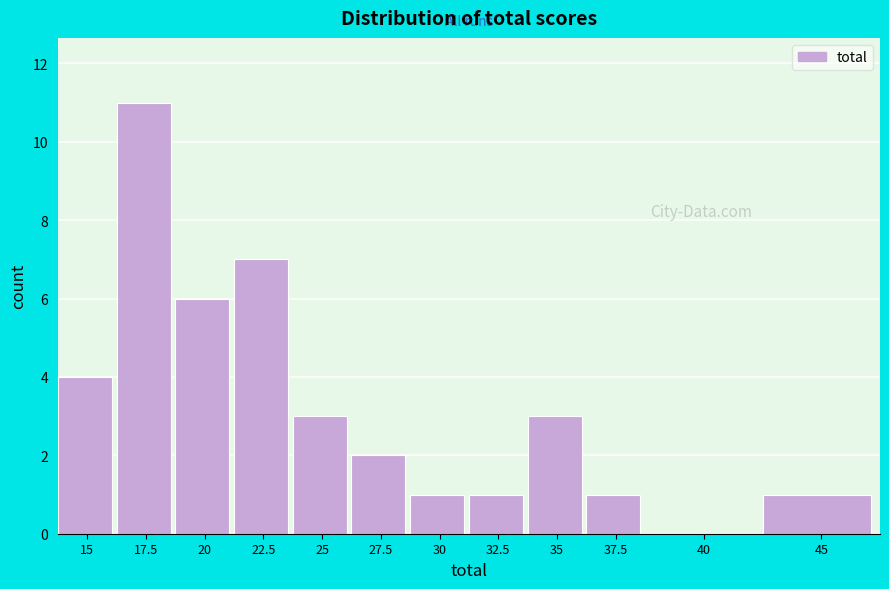

Reading right to left, list all the values displayed in this chart.

45=1	40=0	37.5=1	35=3	32.5=1	30=1	27.5=2	25=3	22.5=7	20=6	17.5=11	15=4